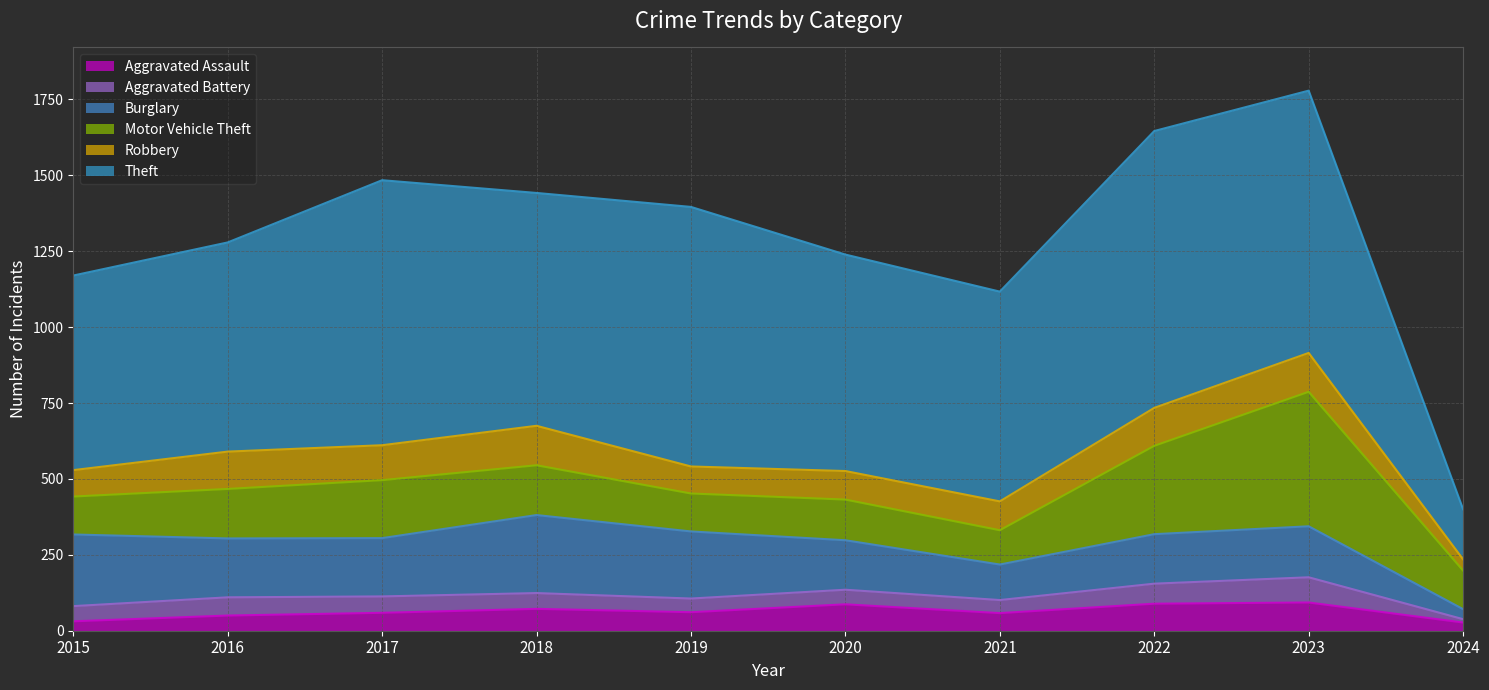

Rank the series at 2024 from lowest to highest value.

Aggravated Battery, Aggravated Assault, Burglary, Robbery, Motor Vehicle Theft, Theft